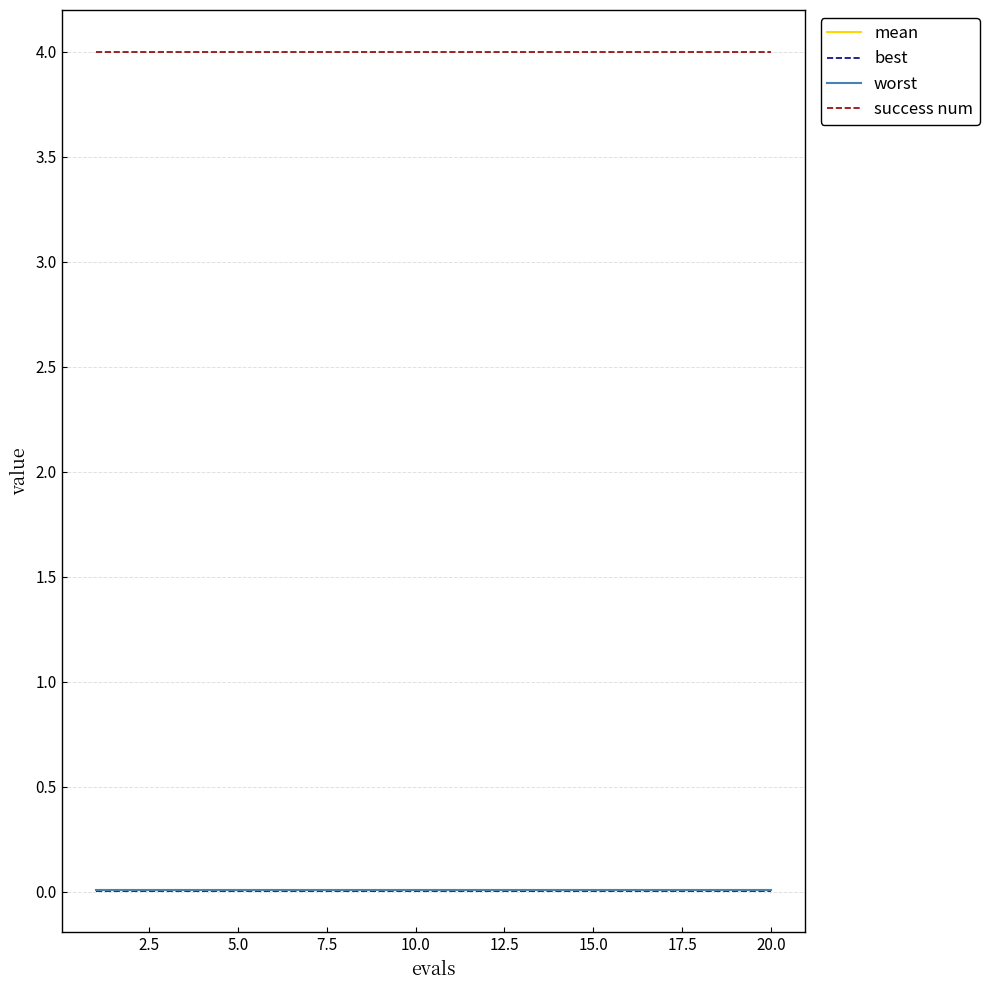

Which series has the largest total across all categories?

success num